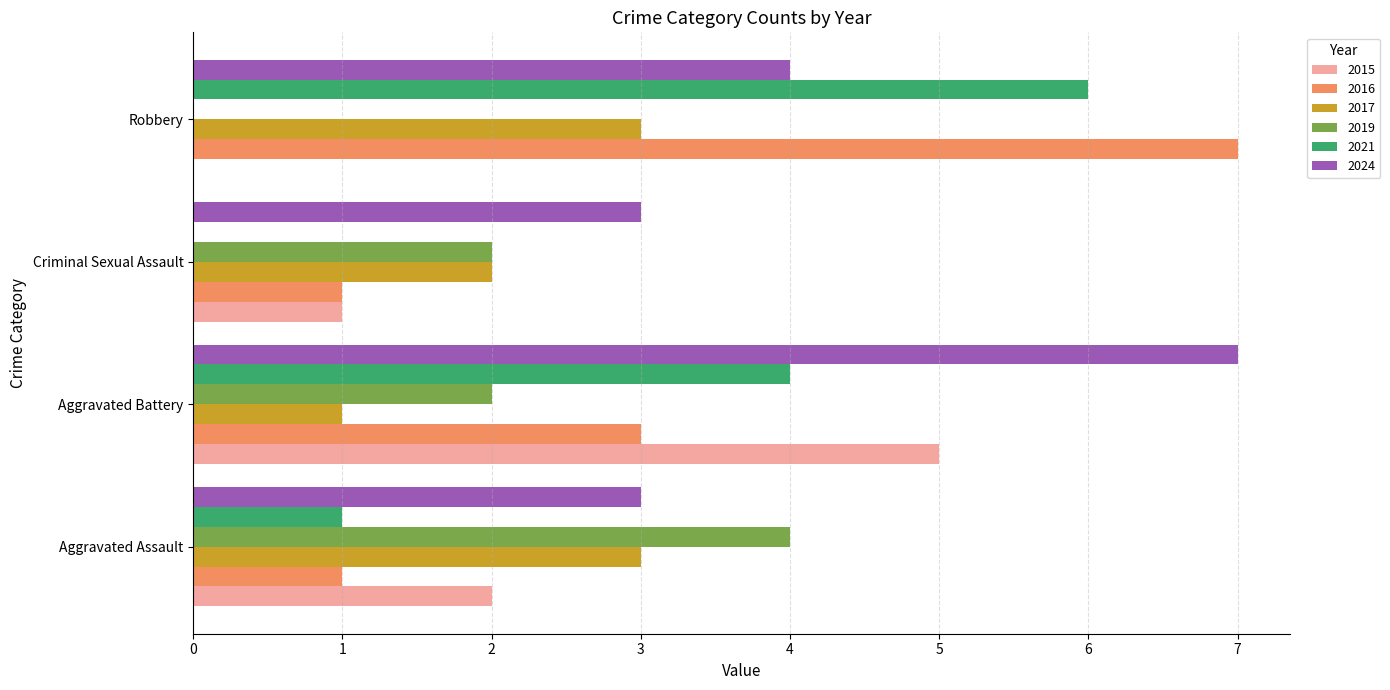

What is the sum of the 2017 values at Criminal Sexual Assault and Aggravated Battery?

3